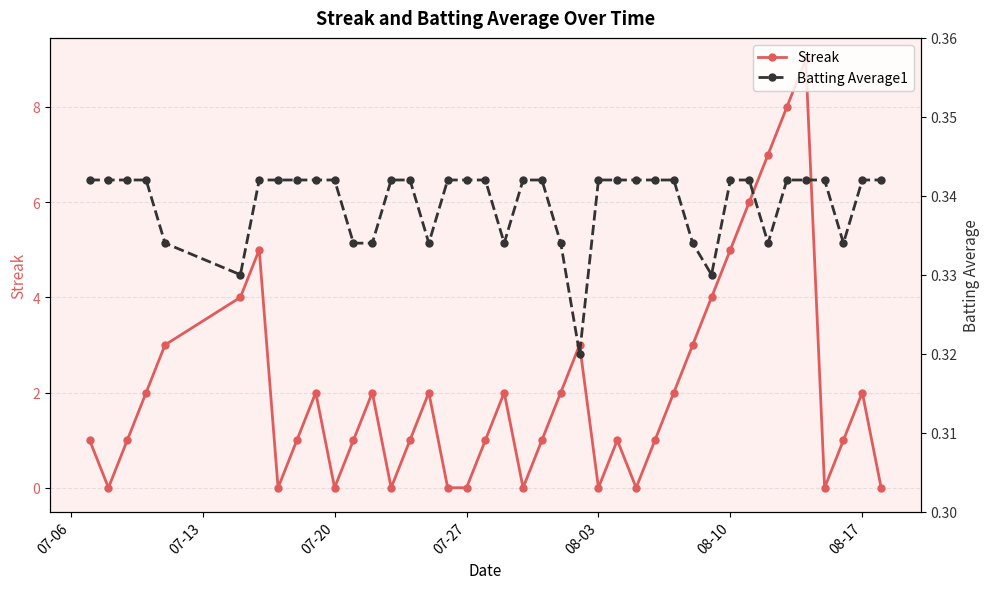

In Streak, how many points are higher than both neighbors (excluding endpoints)?

9